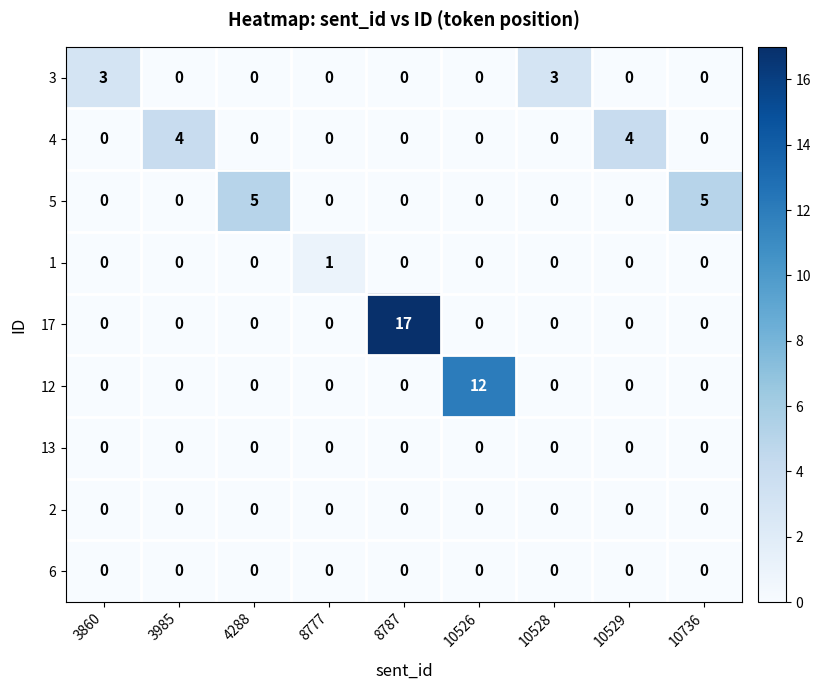

Between 3860 and 3985, which series saw the biggest shift?

4